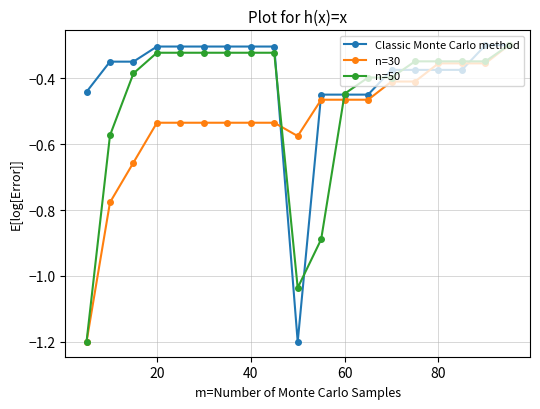

What is the smallest value displayed?

-1.2